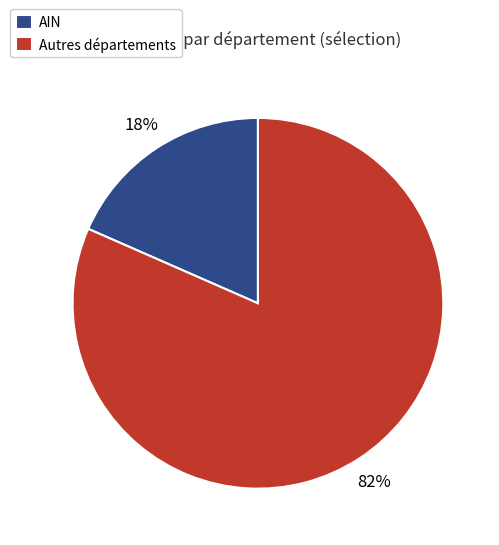

To the nearest percent, what percentage of the pie is AIN?

18%